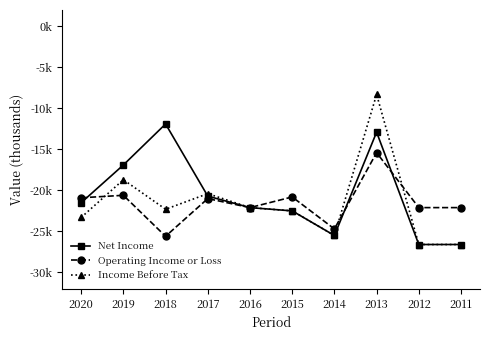

The Operating Income or Loss series shows -22100 at 2011. True or false?

True